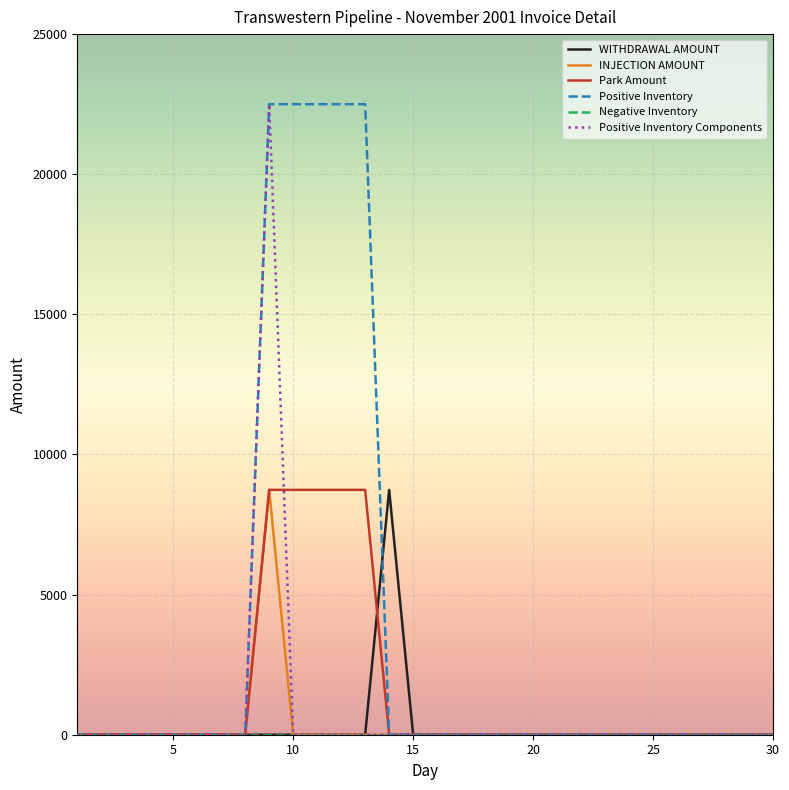

Which series has the largest total across all categories?

Positive Inventory